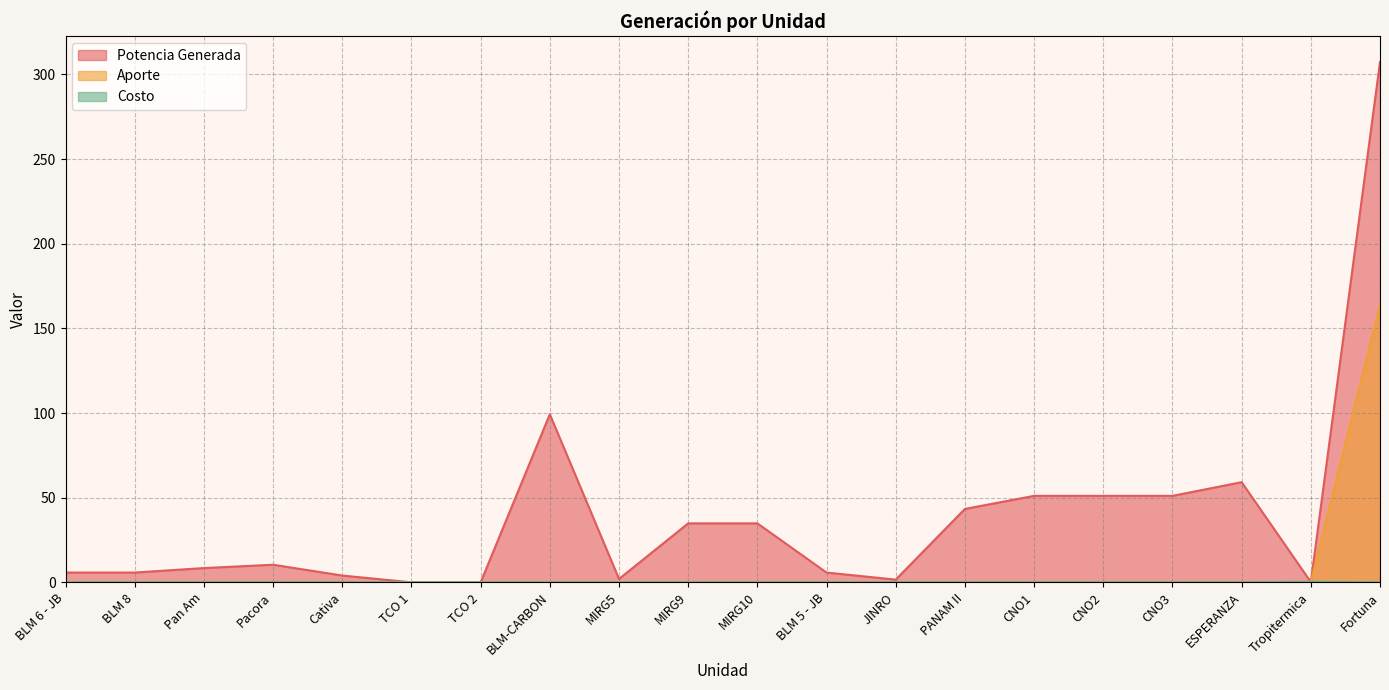

What is the label of the 19th point from the left?

Tropitermica